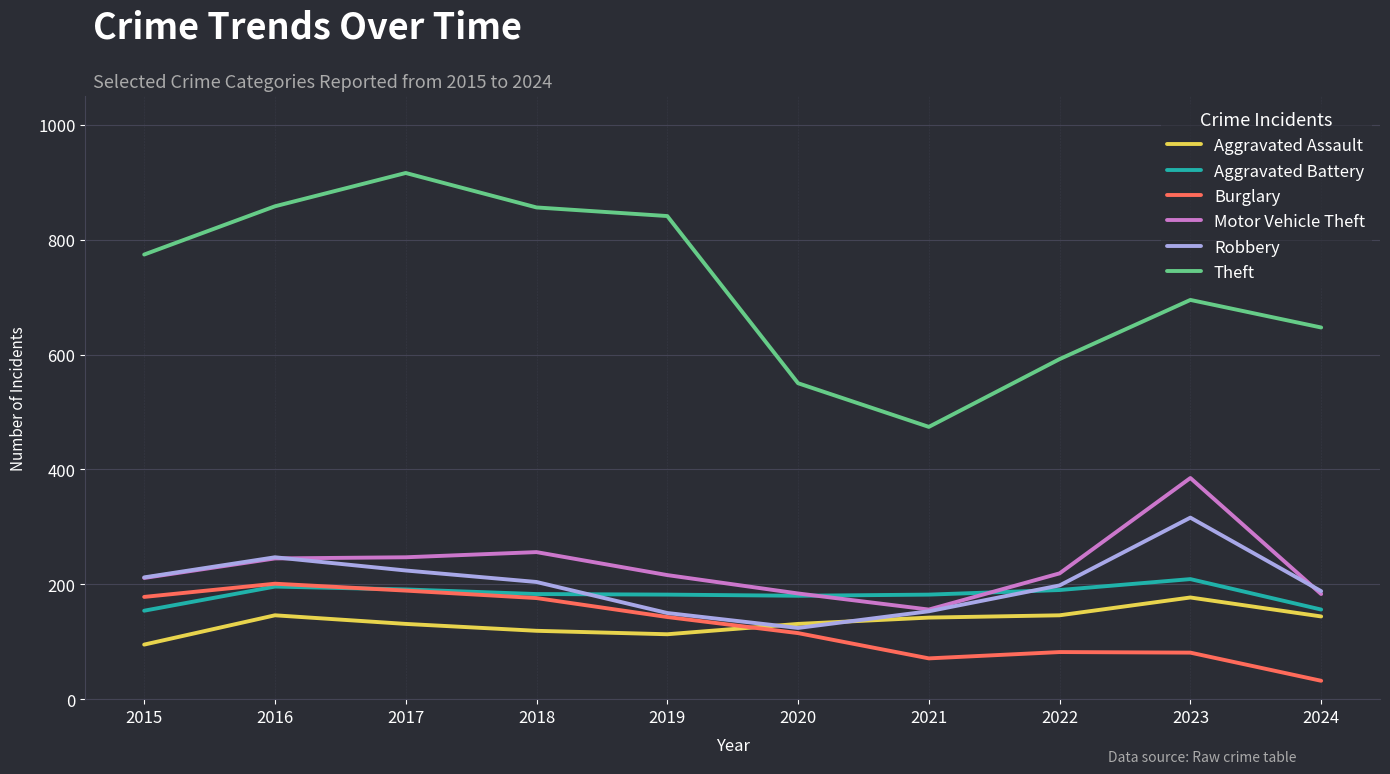

What is the total value across all series at 2021?

1178